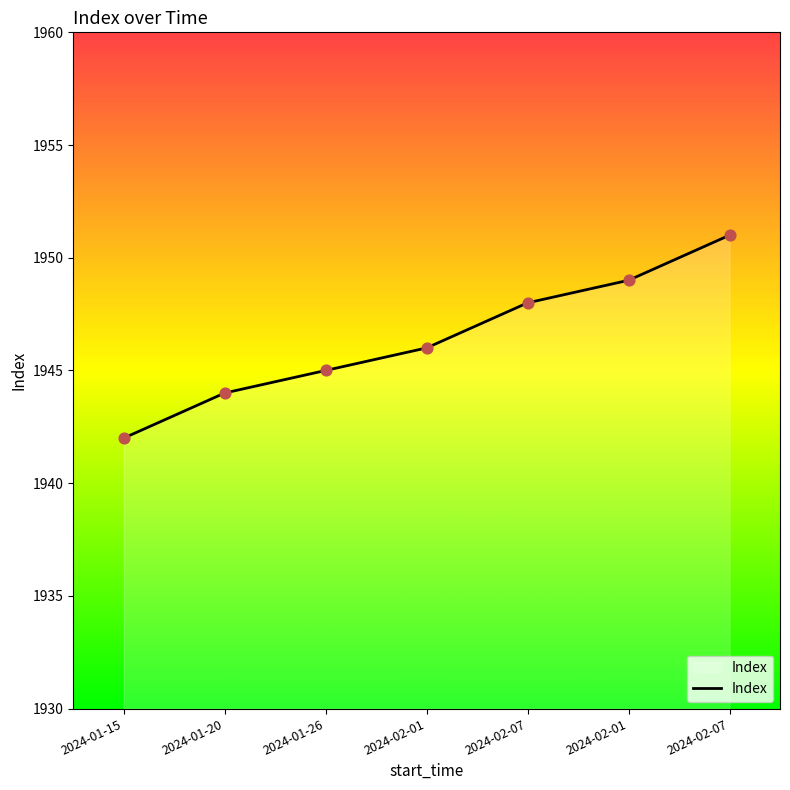

What is the ratio of the value at 2024-02-07 to the value at 2024-01-15?

1.0